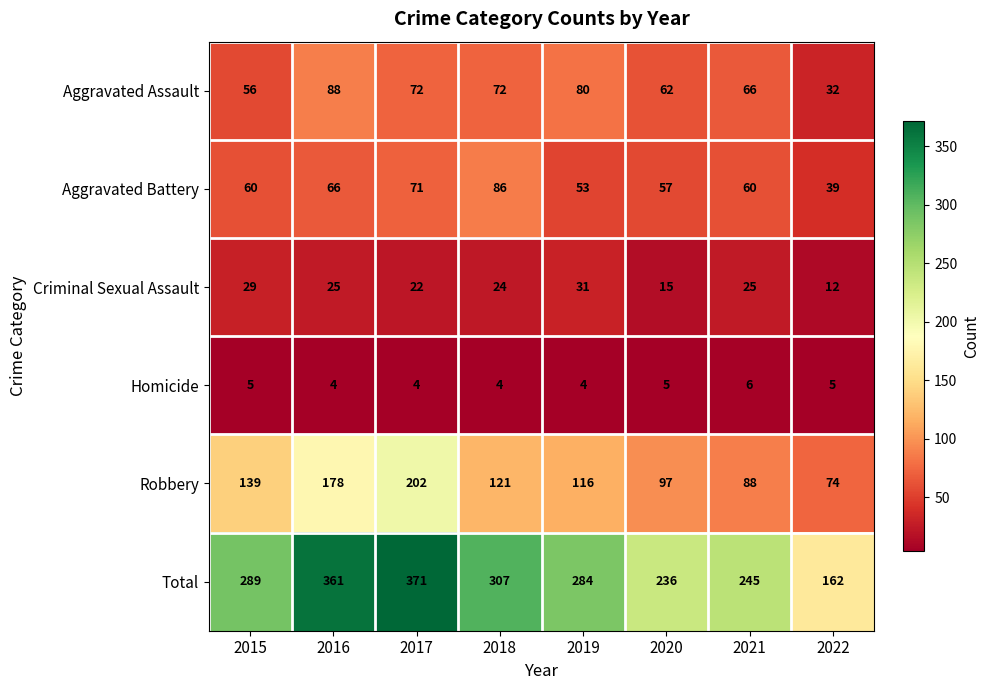

What is the difference between the highest and lowest values at 2016?

357